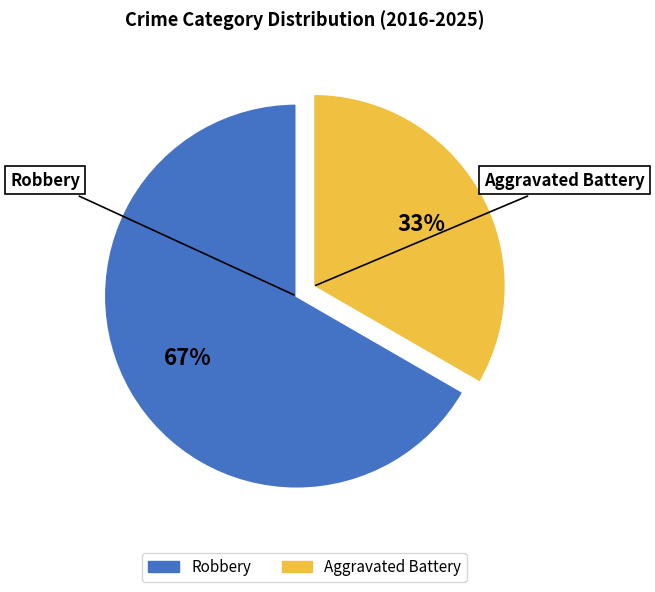

Combined, do Robbery and Aggravated Battery account for over 50%?

Yes